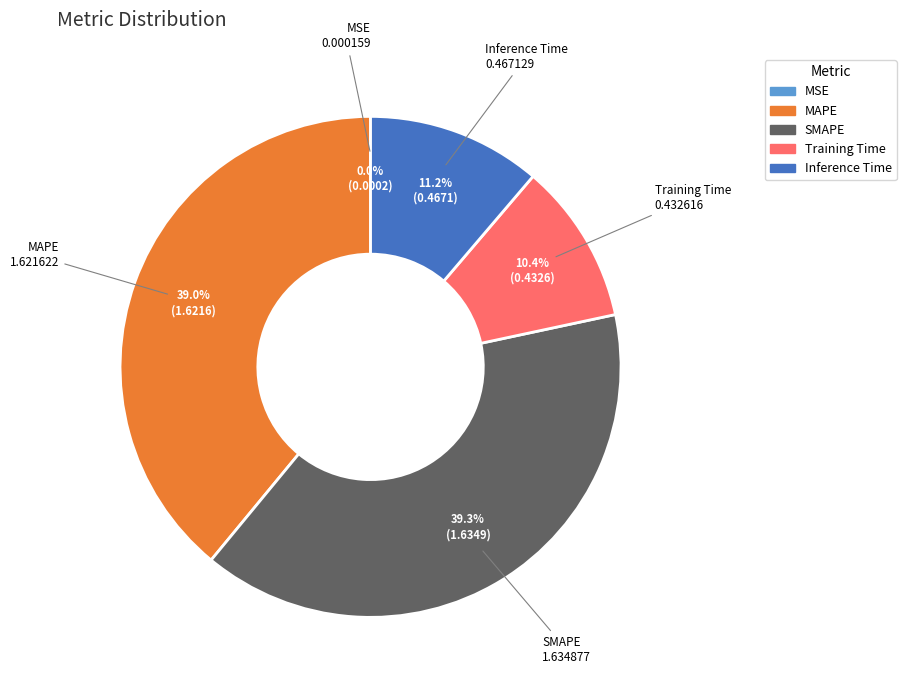

Does any single category account for the majority?

No